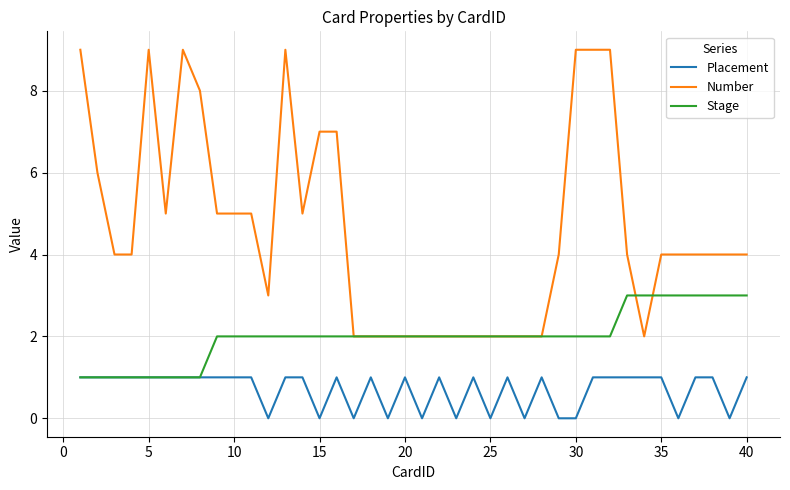

What is the average value of the Placement series?

1